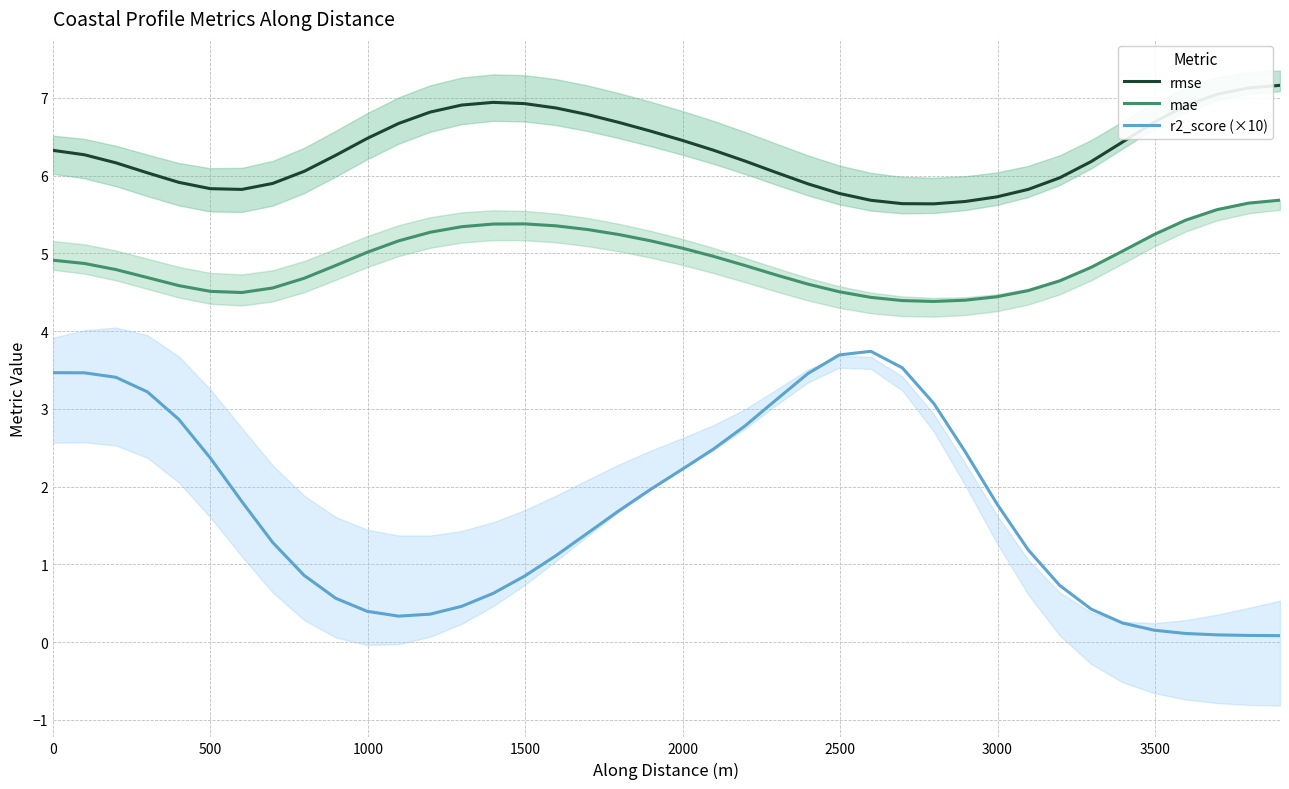

List the series in order of their peak value, highest first.

rmse, mae, r2_score (×10)